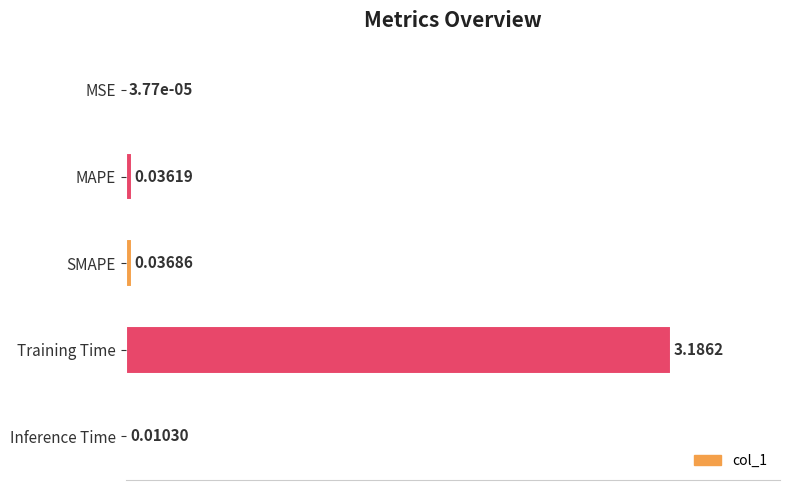

Which category has the highest value across all series?

Training Time